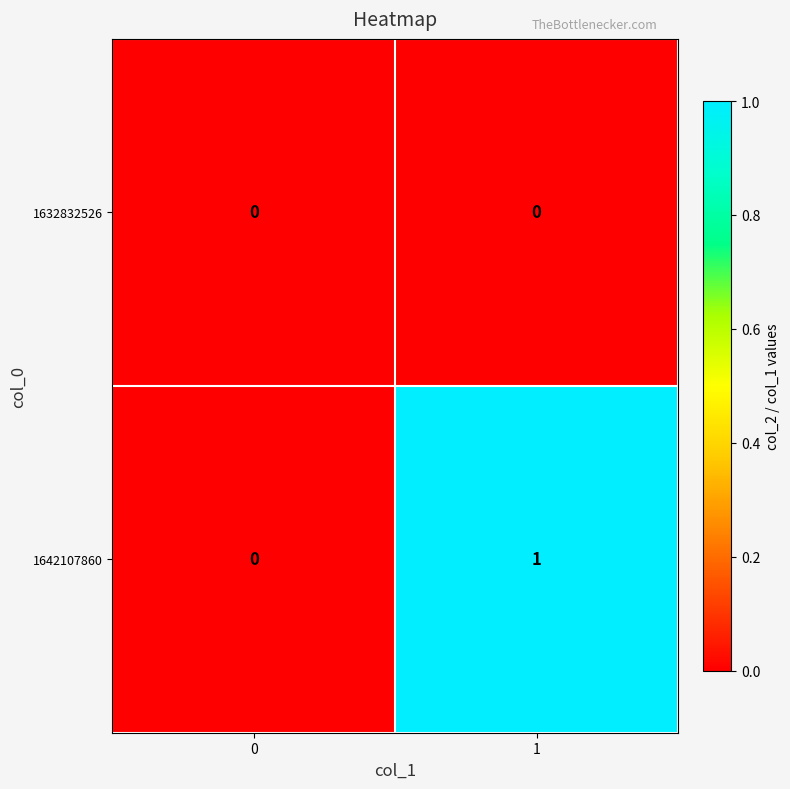

Which series has the largest total across all categories?

1642107860